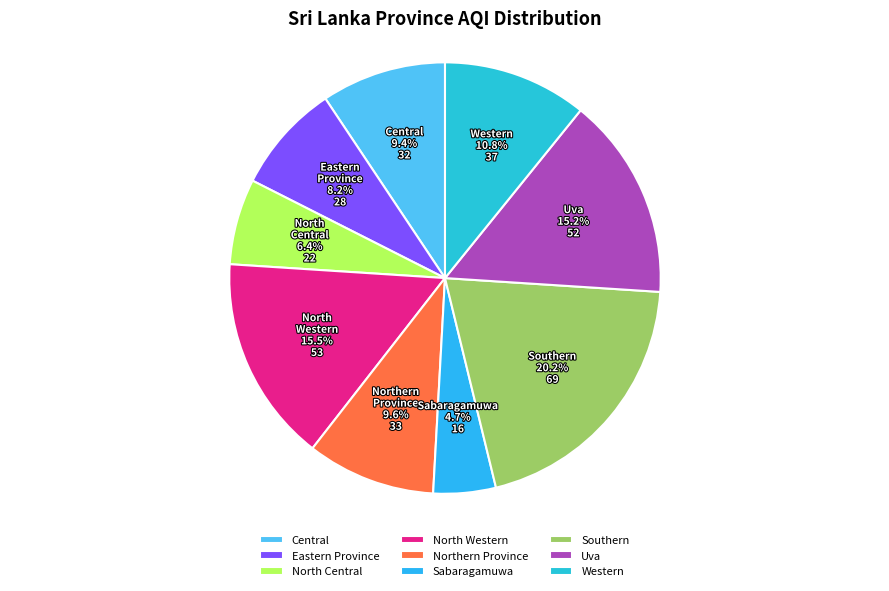

What percentage is the North Western slice, to the nearest percent?

15%